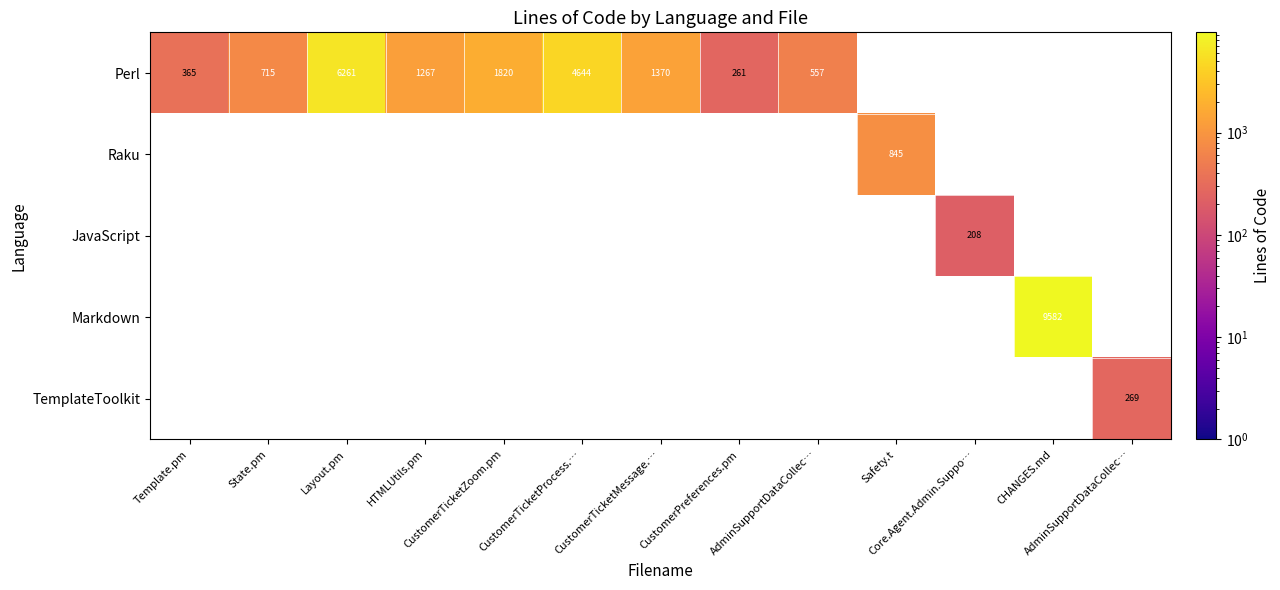

At which label does Perl first exceed 557?

State.pm